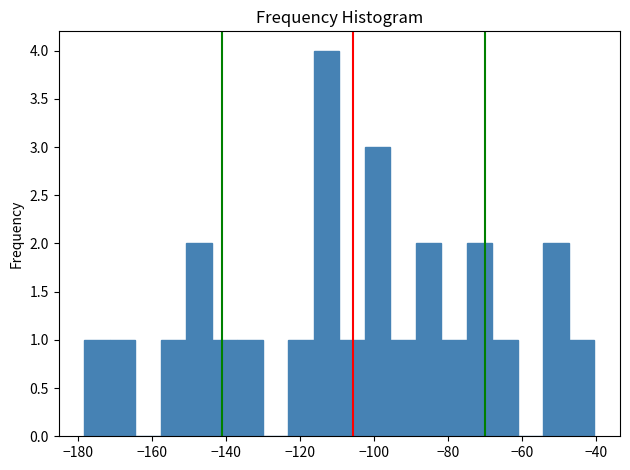

Around what value on the x-axis is the tallest bar? Give the approximate position of its centre, as read against the axis.

-112